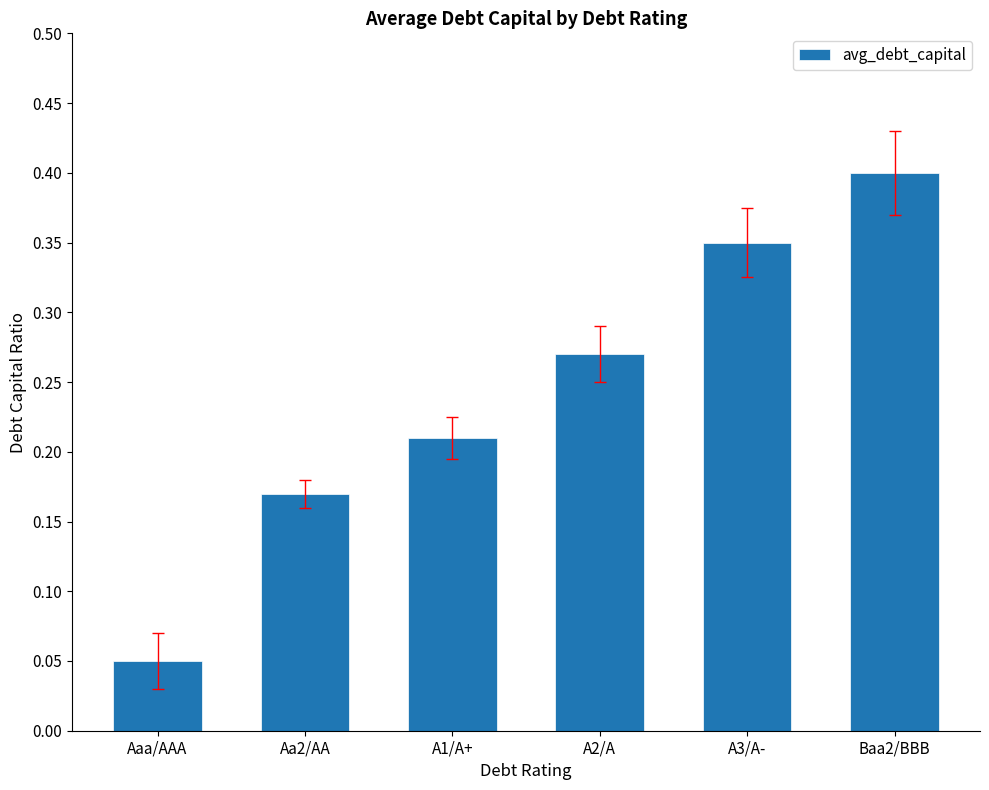

What is the approximate value at Baa2/BBB?

0.4